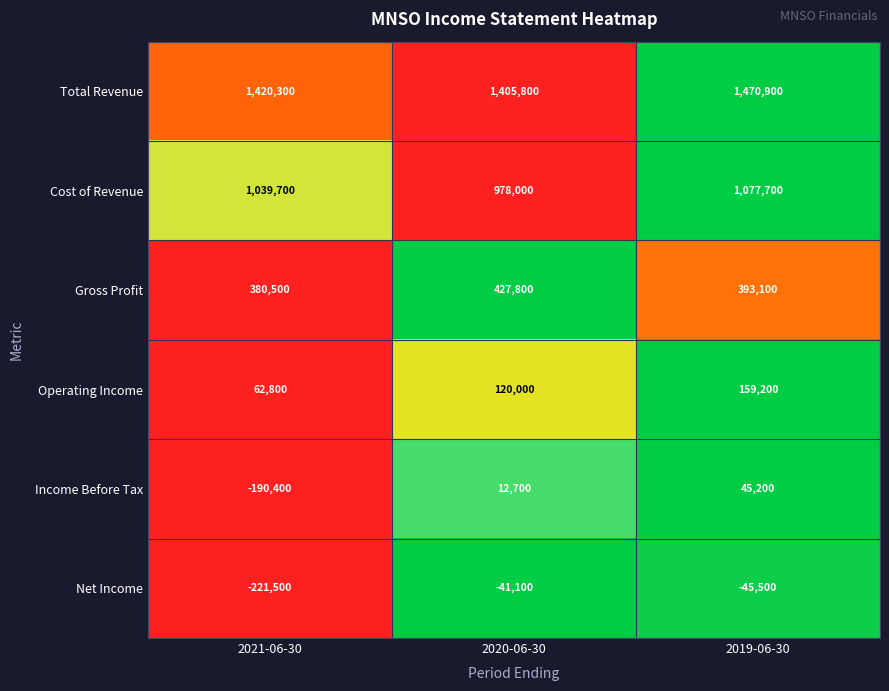

What is the spread (max minus min) of values at 2021-06-30?

1641800